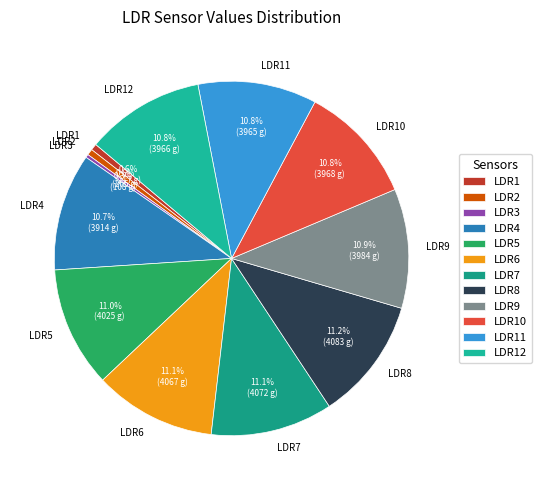

Count the number of slices in the pie.

12